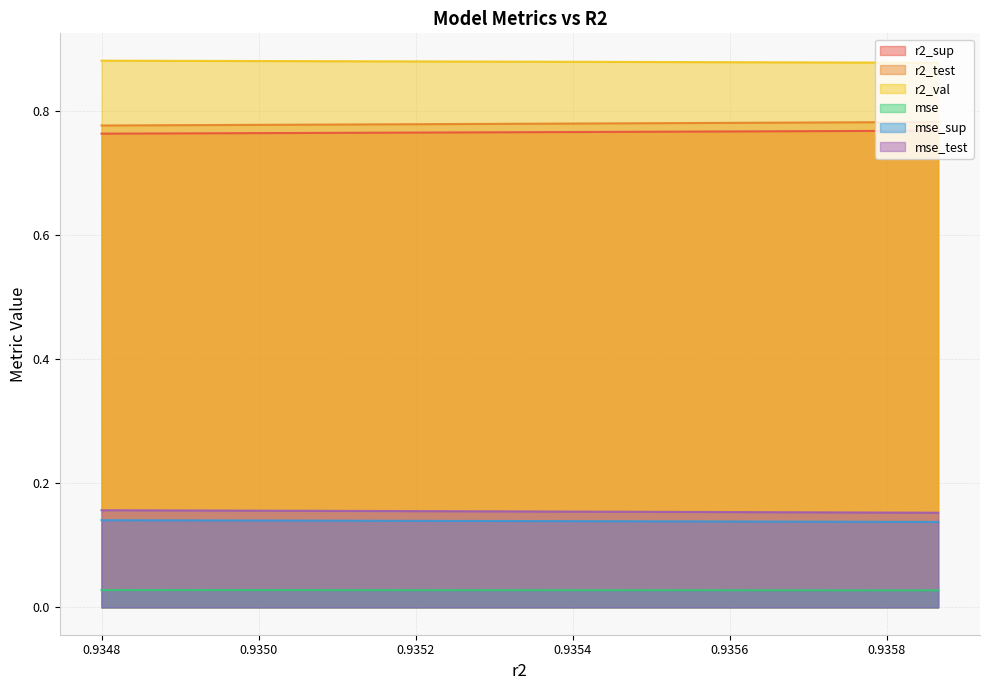

True or false: mse_test and r2_val intersect in this chart.

False